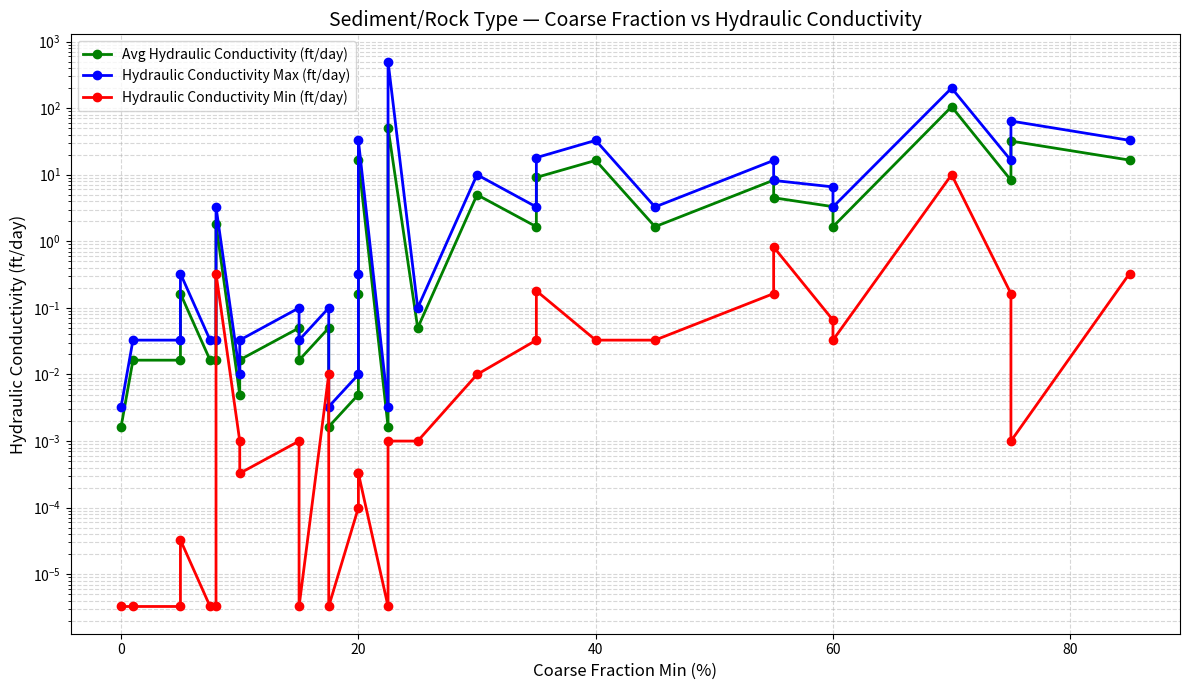

Which series has the largest total across all categories?

Hydraulic Conductivity Max (ft/day)